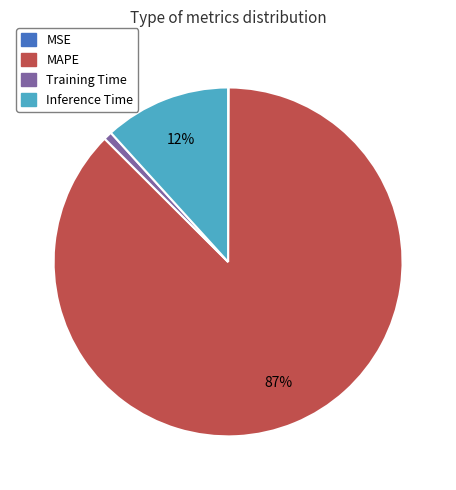

Which slice is the largest?

MAPE